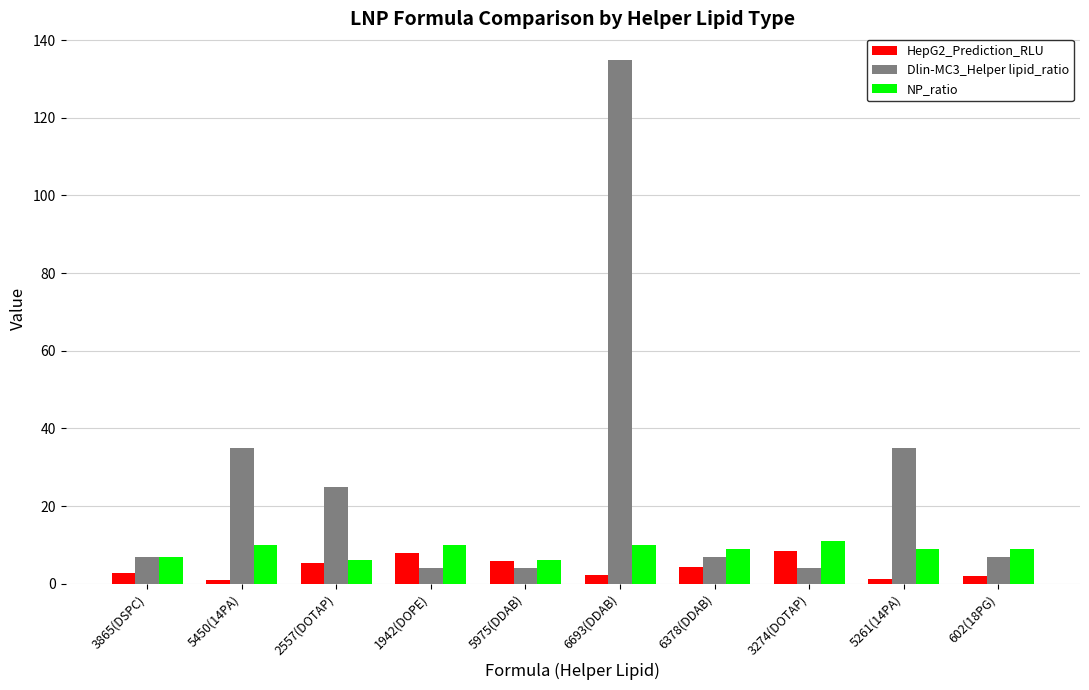

Does the chart contain any negative values?

No